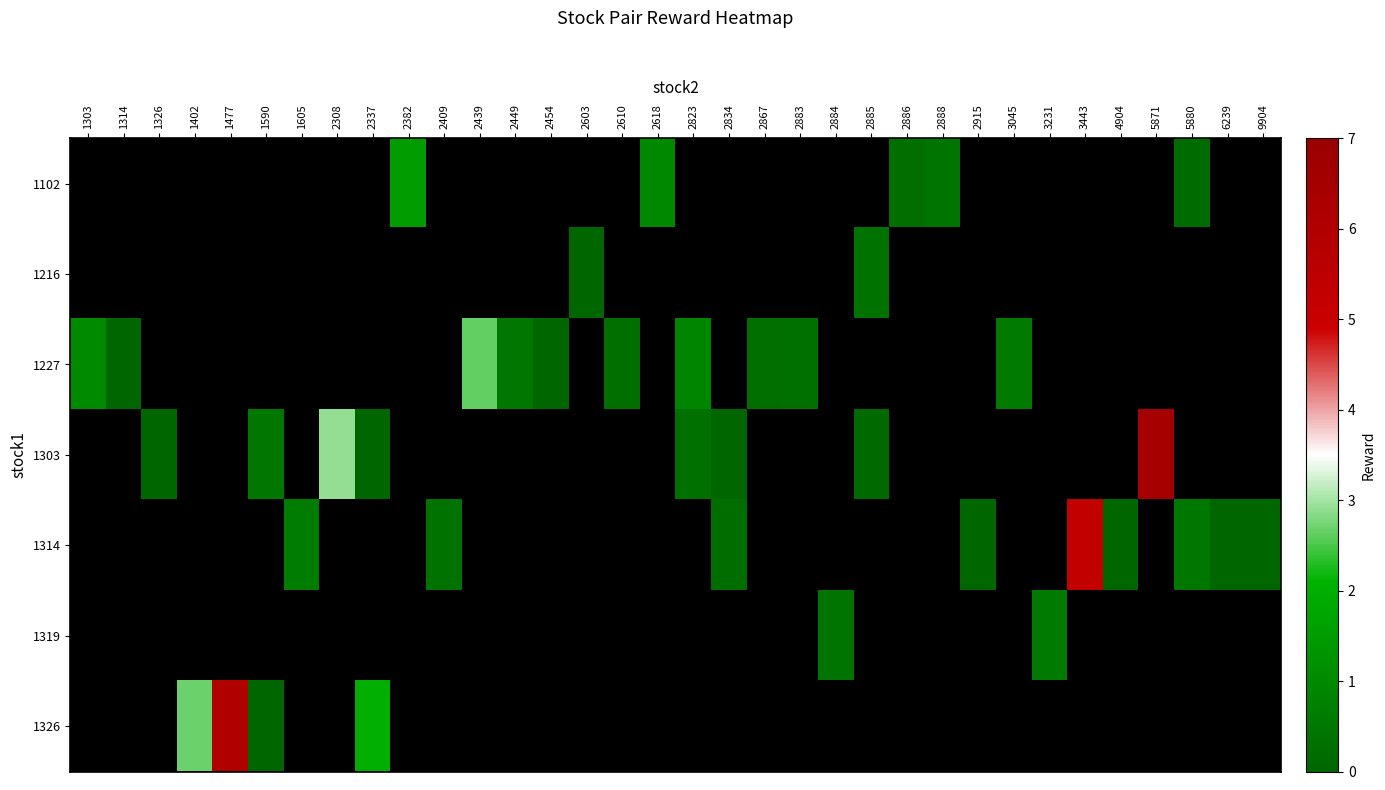

How many data points does each series have?

34